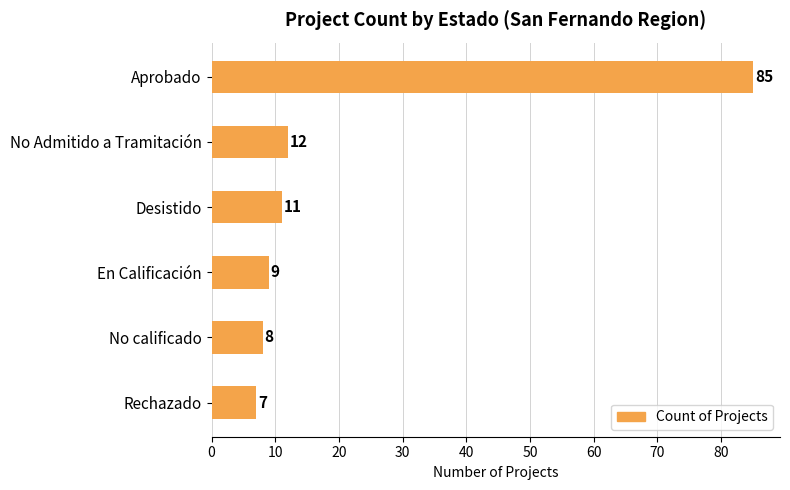

List the labels in order of value, largest first.

Aprobado, No Admitido a Tramitación, Desistido, En Calificación, No calificado, Rechazado